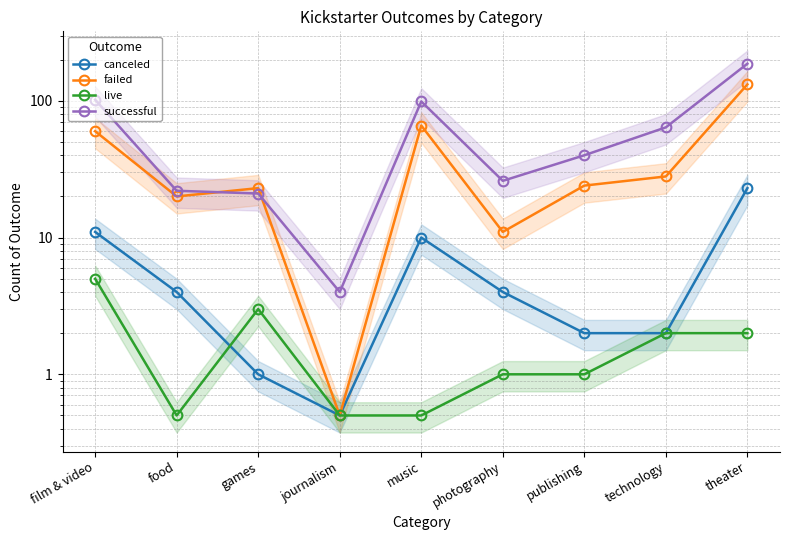

Is the value of failed at technology greater than the value of successful at games?

Yes